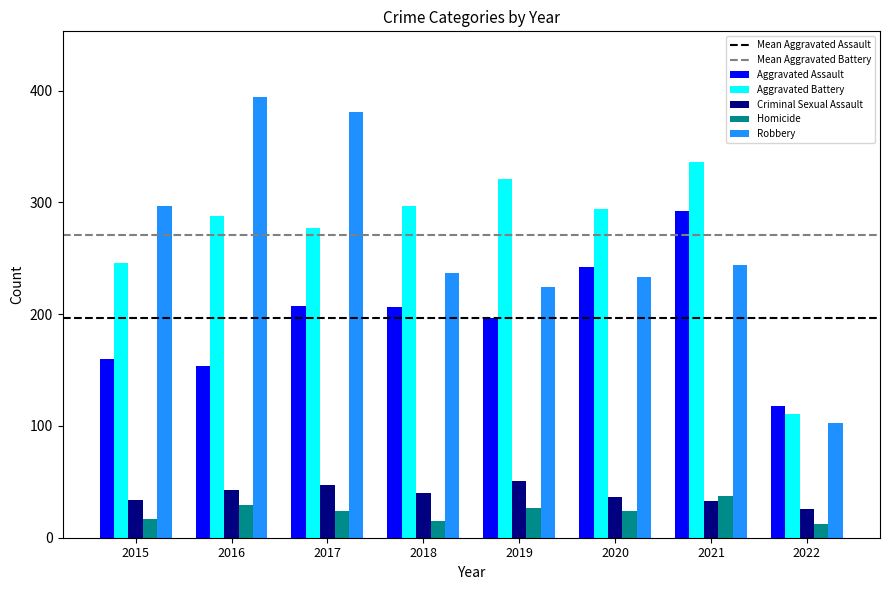

What is the minimum value for Criminal Sexual Assault?

26